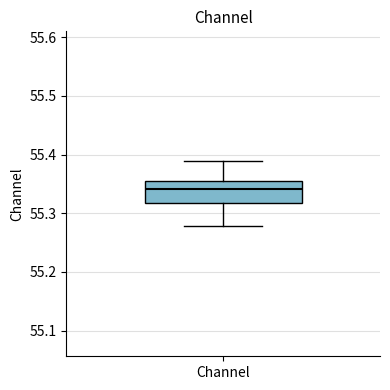

Transcribe this box plot: give where the median line is, the range the box spans, and where the two whiskers end, as read against the y-axis. The values are not printed on the chart, so give them approximately, as read against the axis.

median 55.34, box 55.32 to 55.35, whiskers 55.28 to 55.39